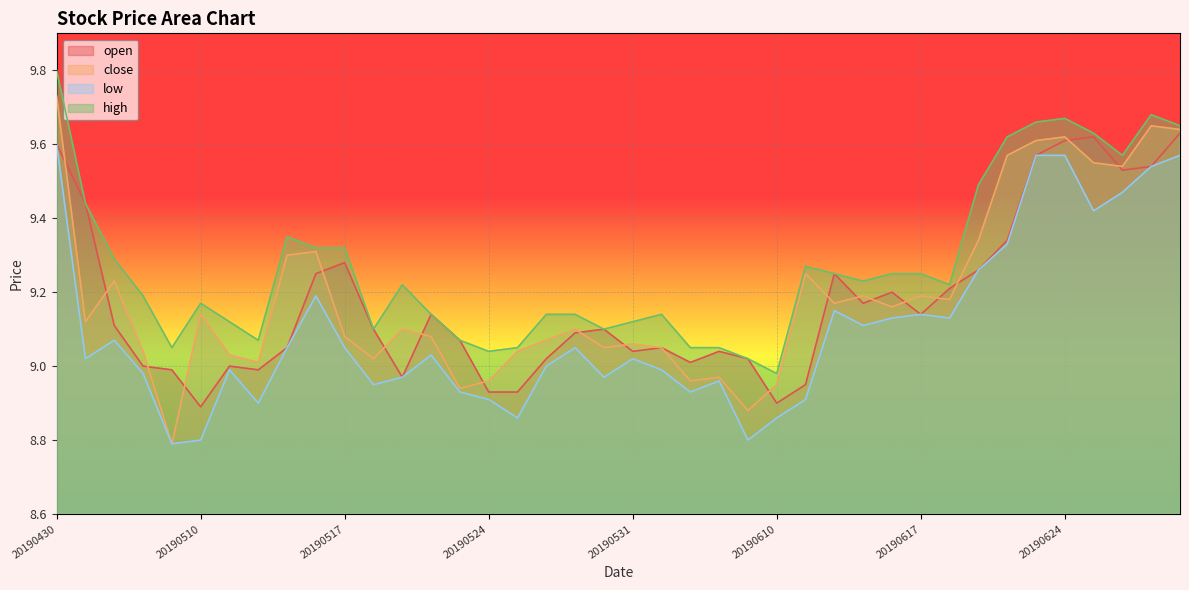

The value of high at 20190530 is 6.0. True or false?

False